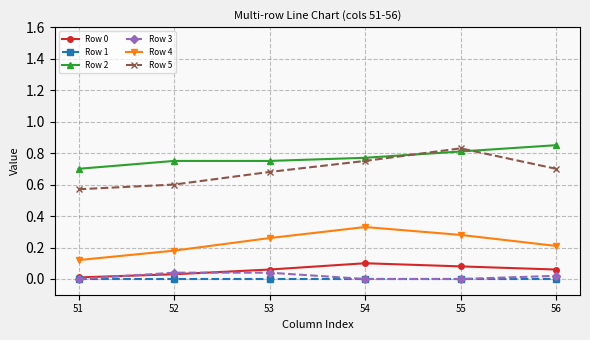

The Row 3 series shows 0.1 at 53. True or false?

False